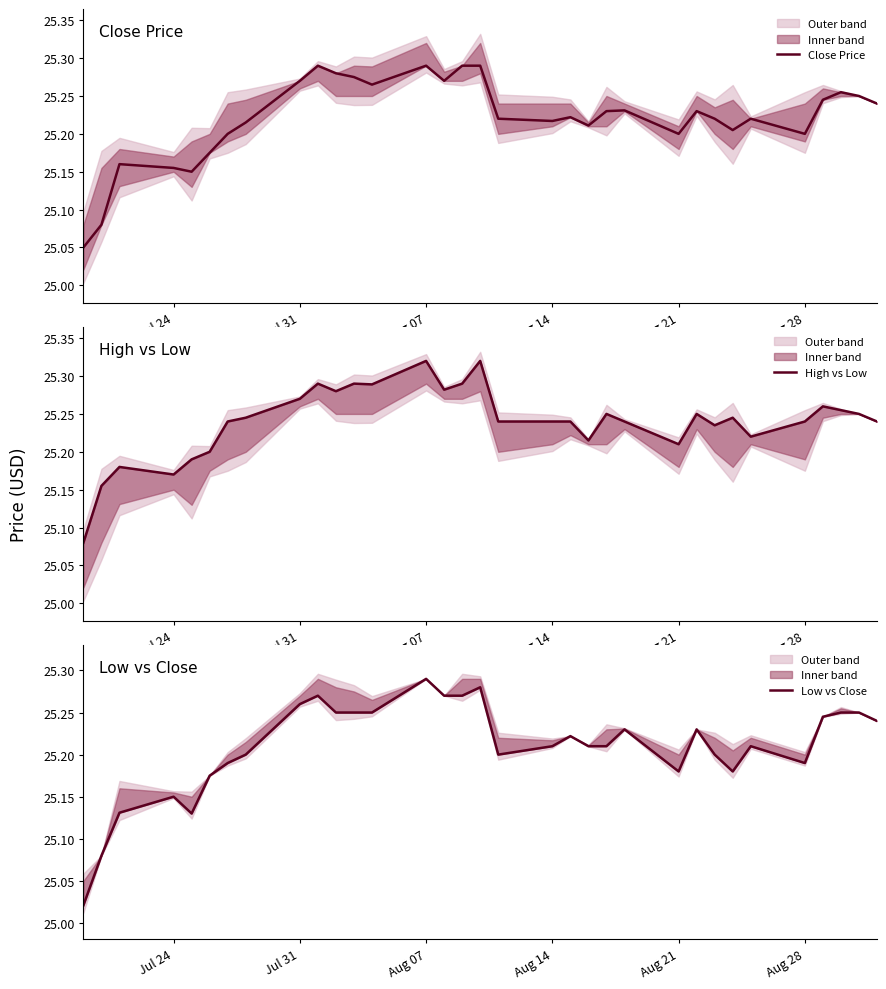

The Close Price series shows 25.2 at Aug 21. True or false?

True